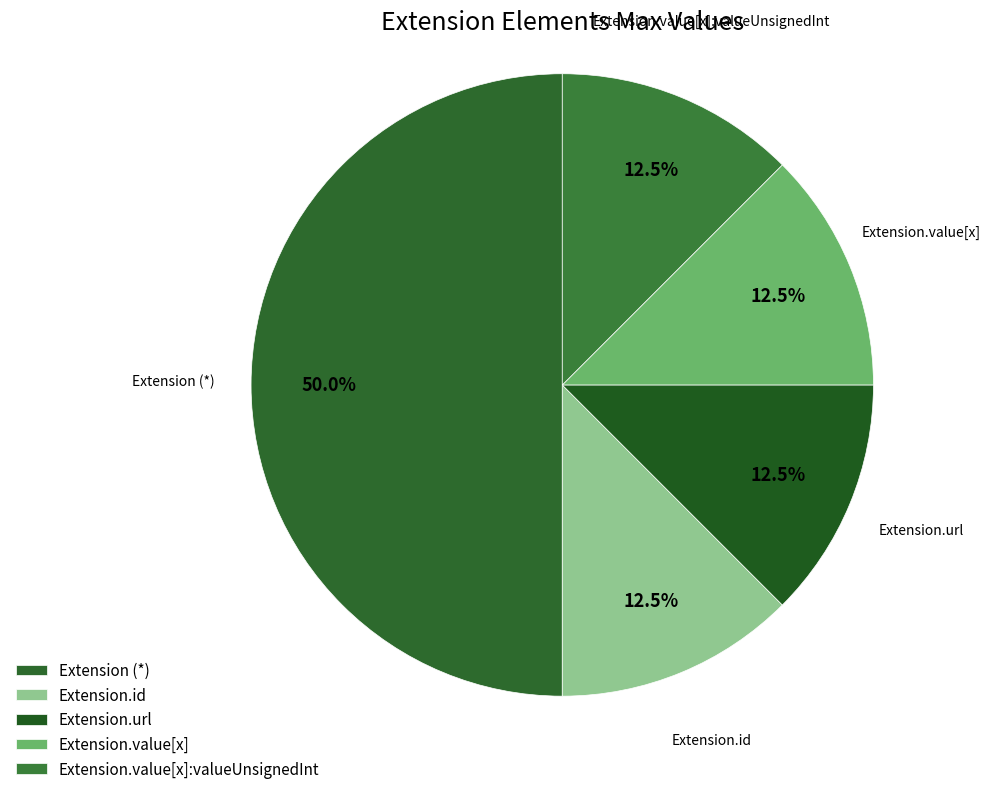

Which slice is the largest?

Extension (*)